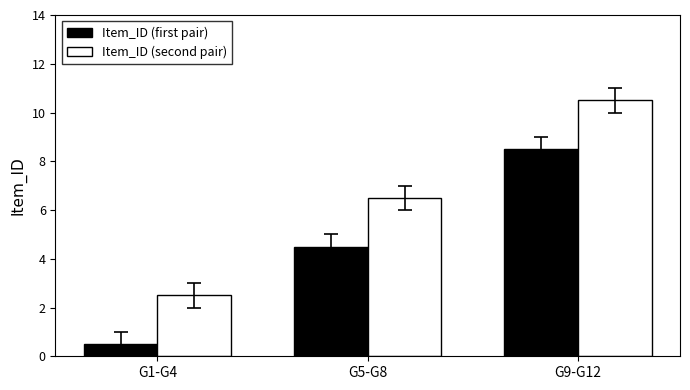

Rank the series by their maximum value, from highest to lowest.

Item_ID (second pair), Item_ID (first pair)